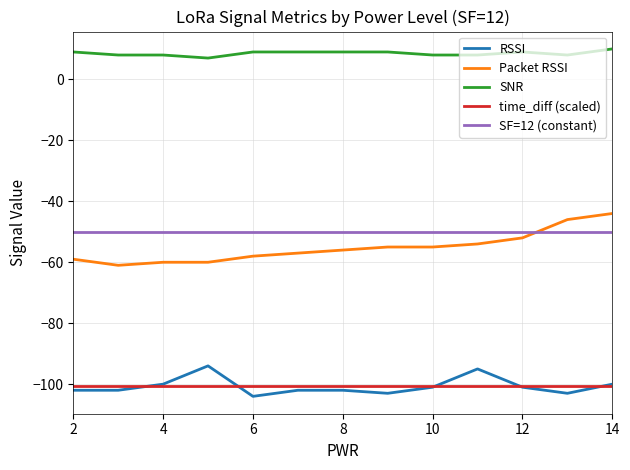

True or false: Packet RSSI and SF=12 (constant) cross at least once.

True